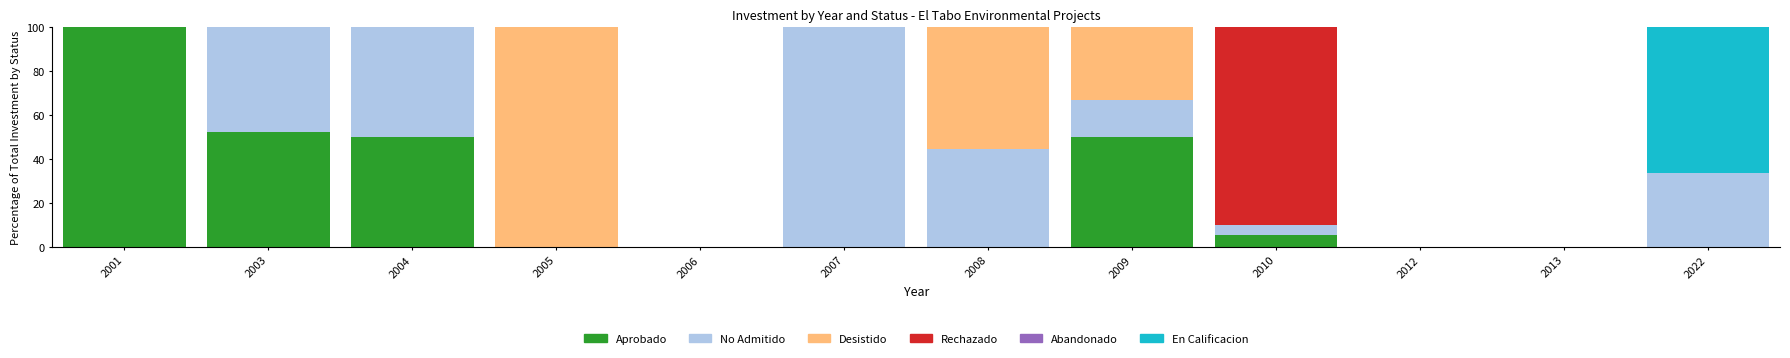

What is the sum of all Aprobado values?

257.3